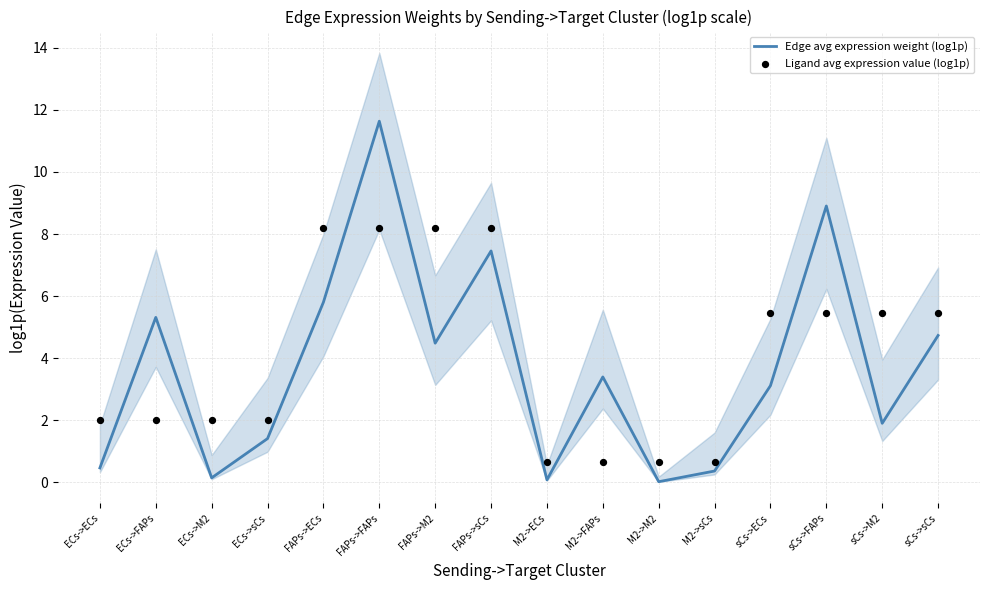

Is the value of Ligand avg expression value (log1p) at ECs->M2 greater than the value of Edge avg expression weight (log1p) at M2->FAPs?

No